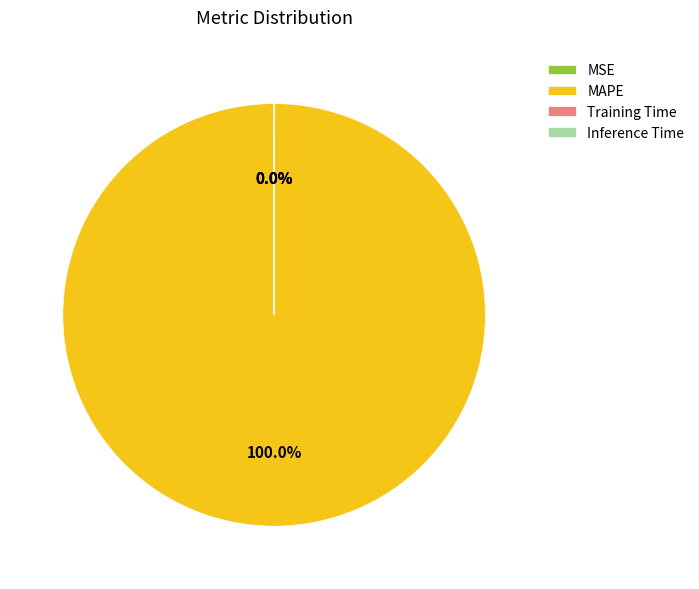

Does any single category account for the majority?

Yes